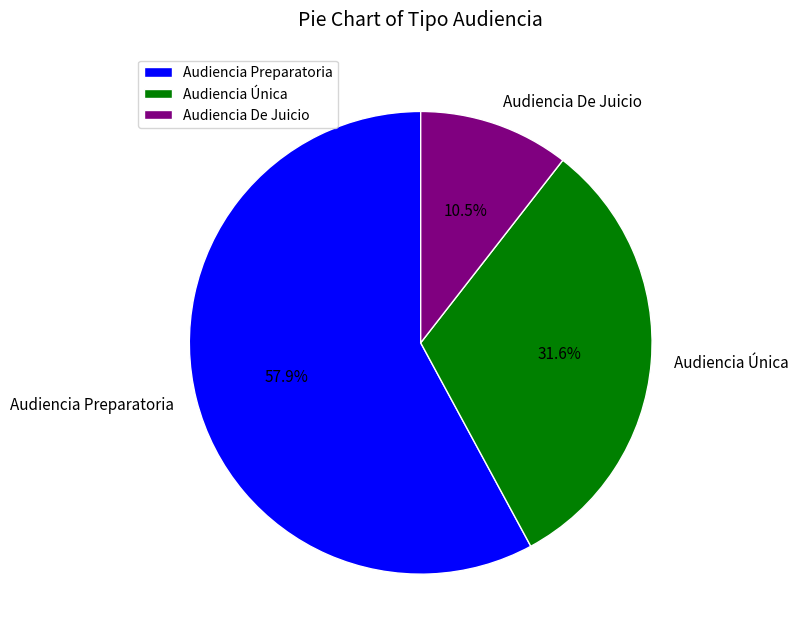

To the nearest percent, what is the difference between the largest and smallest slice percentages?

47%